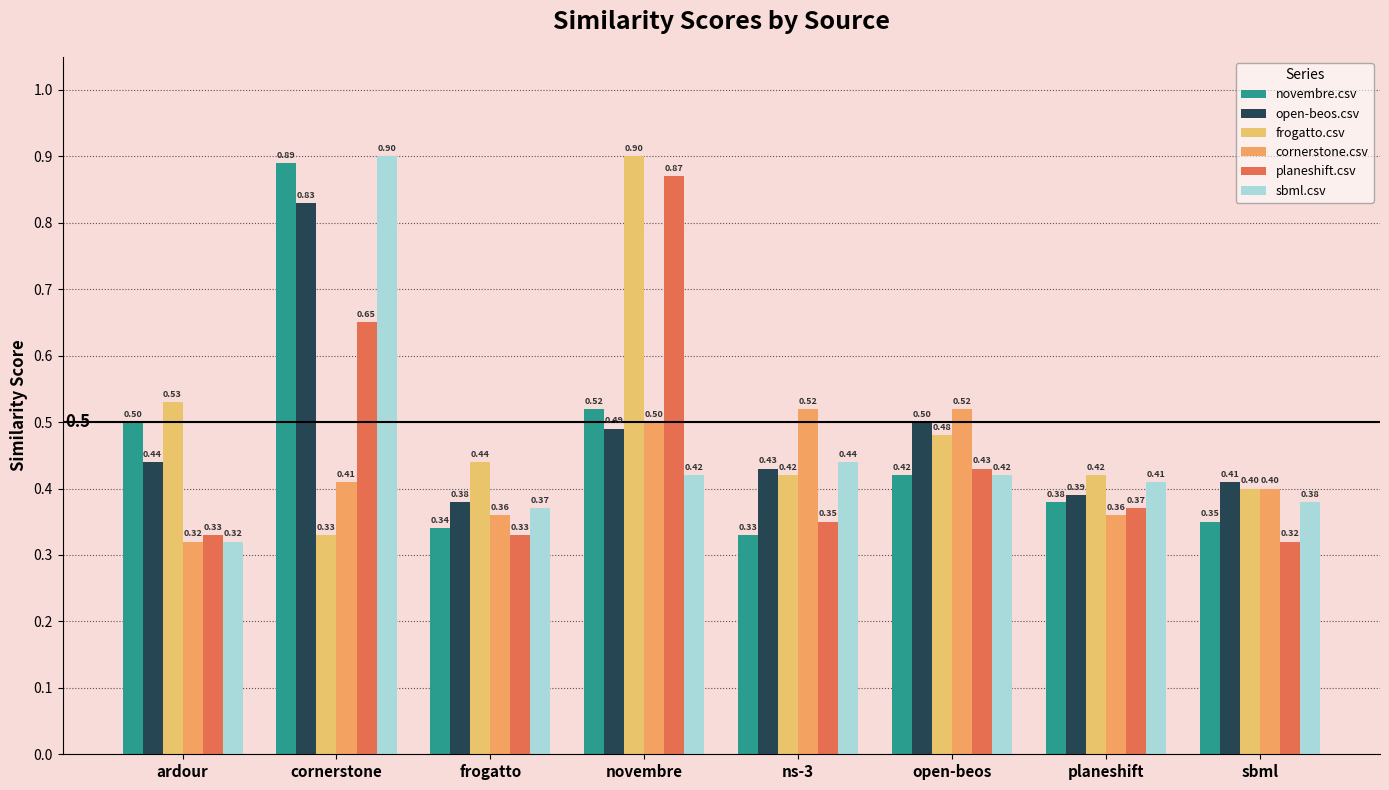

Does the chart contain any negative values?

No